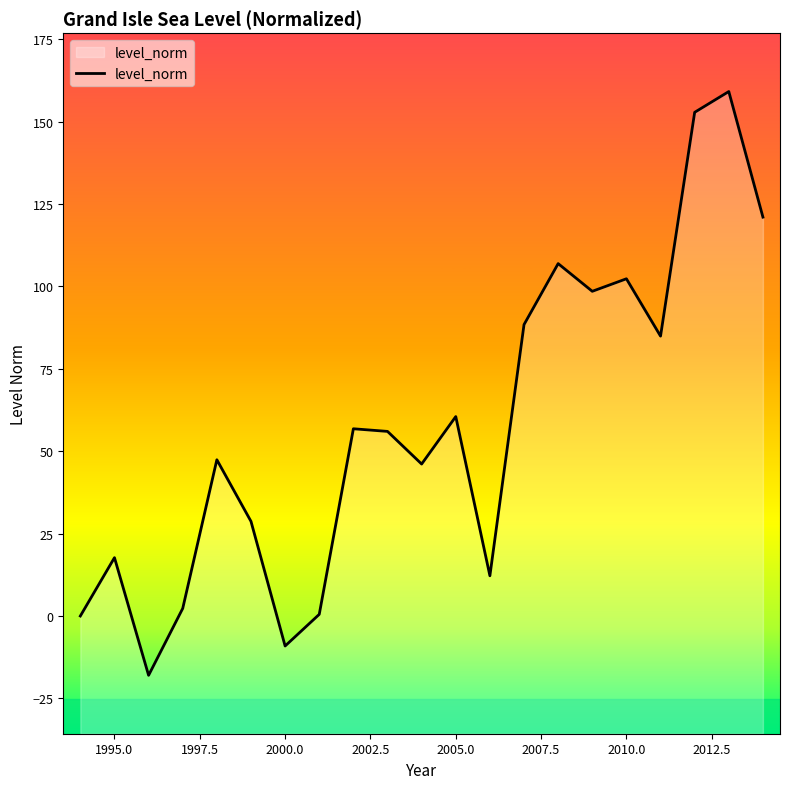

Where is the data nearest to the value 70?

2005.0